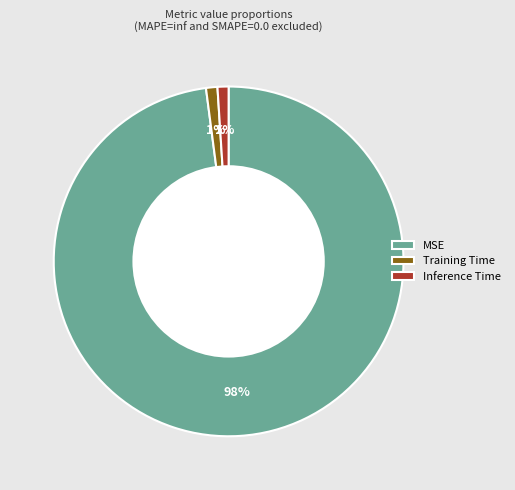

Does any single category account for the majority?

Yes